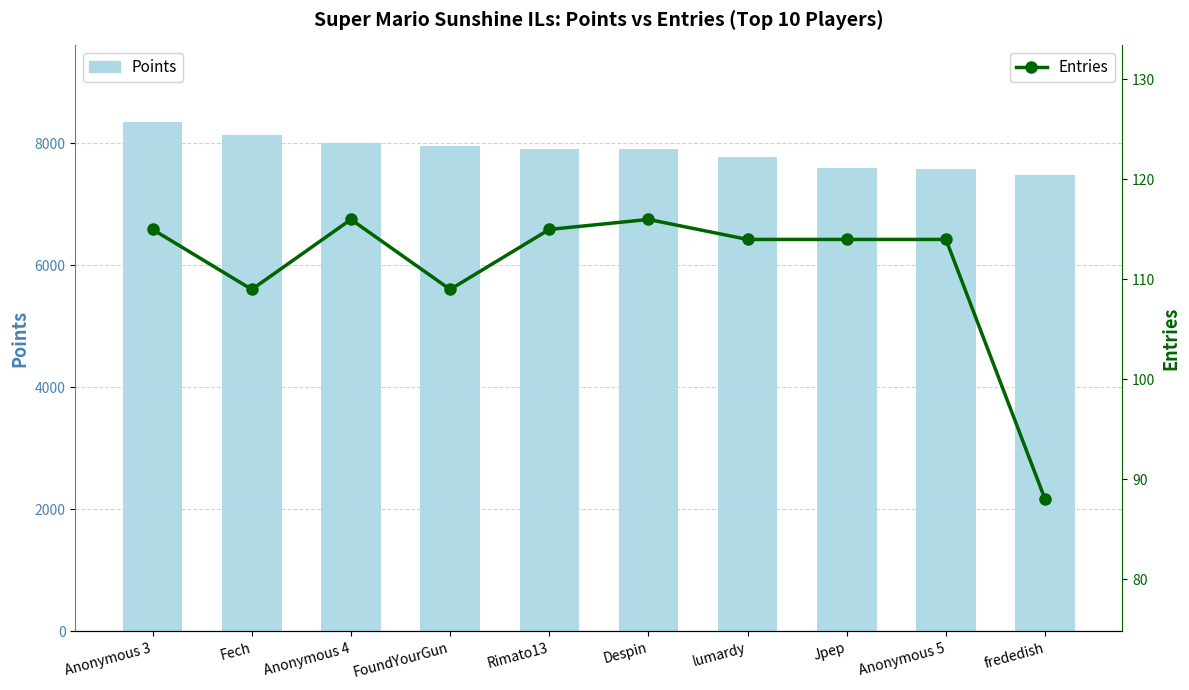

How many distinct data groups are displayed?

2